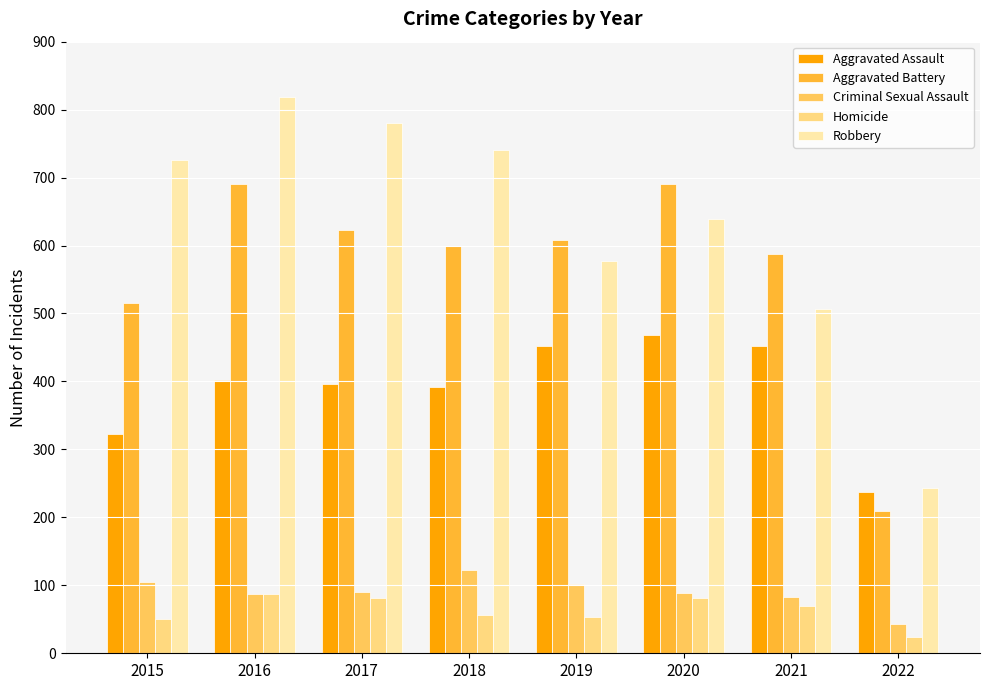

What is the value of the Homicide bar at the 2nd from the left?

87